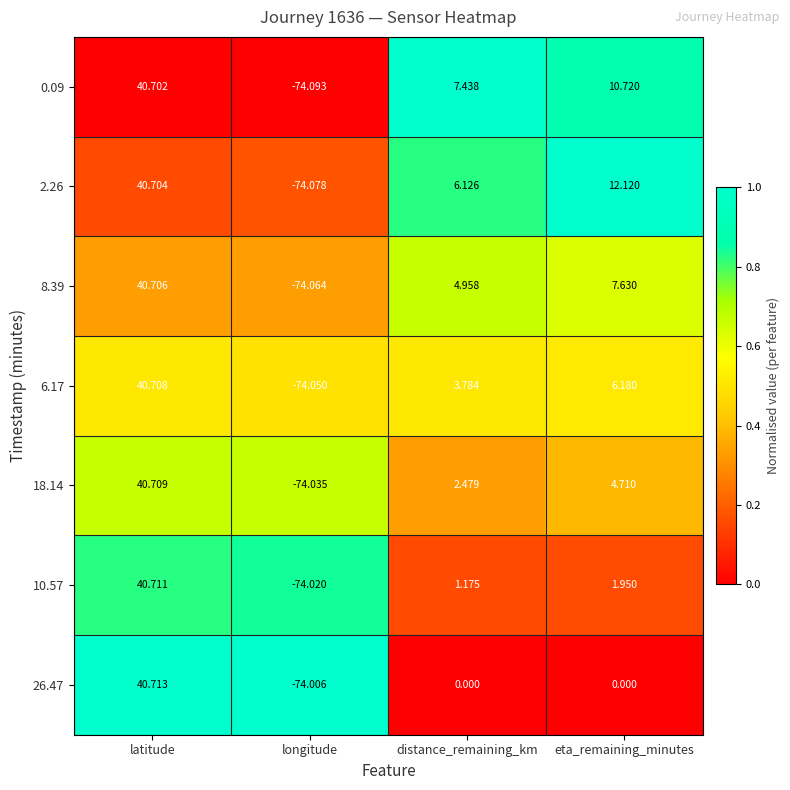

At which category is the sum across all series the highest?

latitude